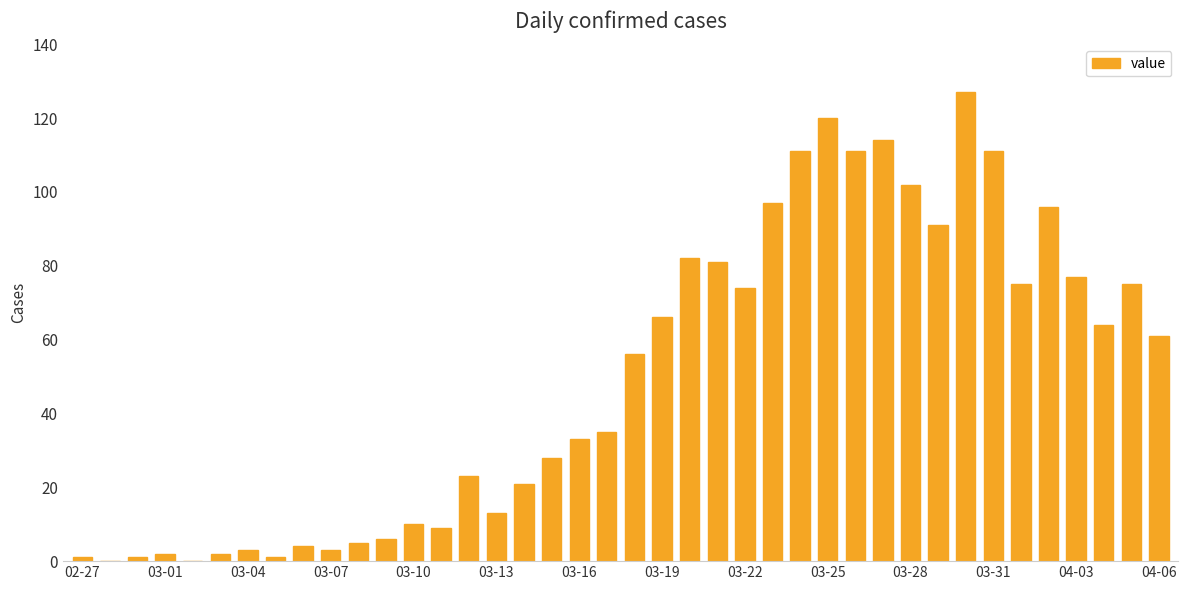

How many data points does each series have?

40